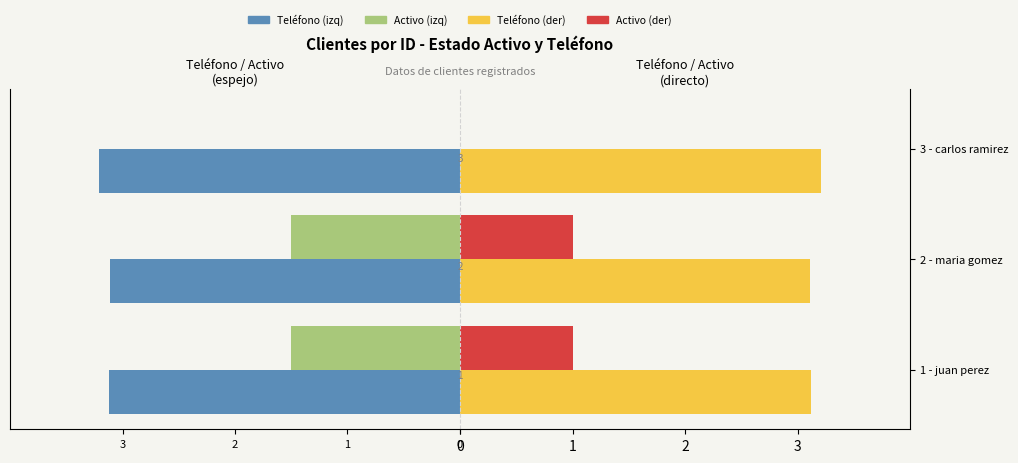

How many Activo (izq) values are between -1 and 0?

1